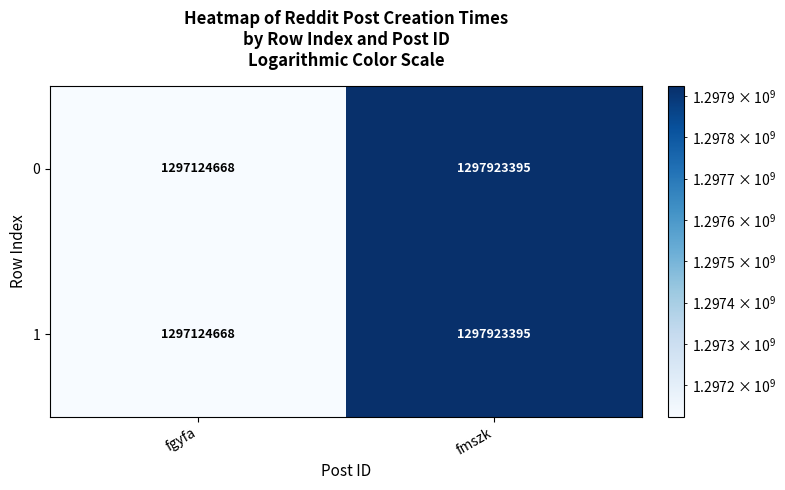

List the labels in order of 0 value, smallest first.

fgyfa, fmszk